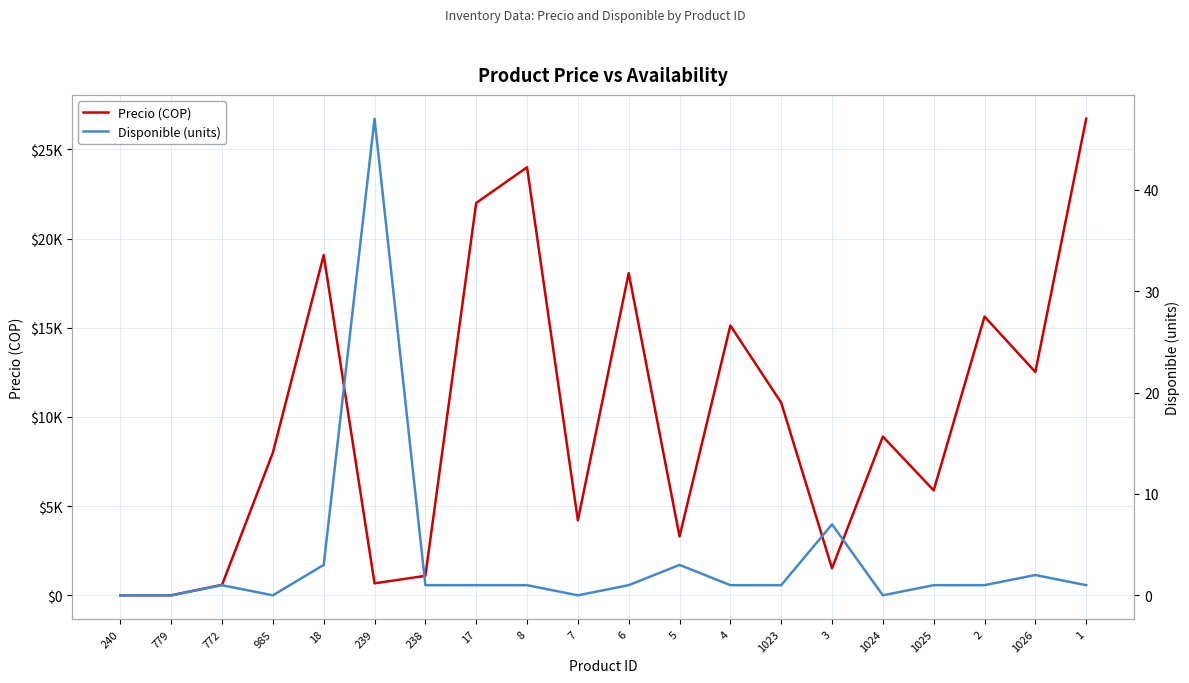

Reading left to right, list all the values displayed in this chart.

Precio (COP): 240=0.0	779=0.0	772=588.2	985=8000.0	18=19075.6	239=672.0	238=1092.4	17=22000.0	8=24000.0	7=4201.7	6=18067.2	5=3300.0	4=15126.0	1023=10800.0	3=1512.6	1024=8900.0	1025=5882.4	2=15630.2	1026=12521.0	1=26722.7
Disponible (units): 240=0.0	779=0.0	772=1.0	985=0.0	18=3.0	239=47.0	238=1.0	17=1.0	8=1.0	7=0.0	6=1.0	5=3.0	4=1.0	1023=1.0	3=7.0	1024=0.0	1025=1.0	2=1.0	1026=2.0	1=1.0